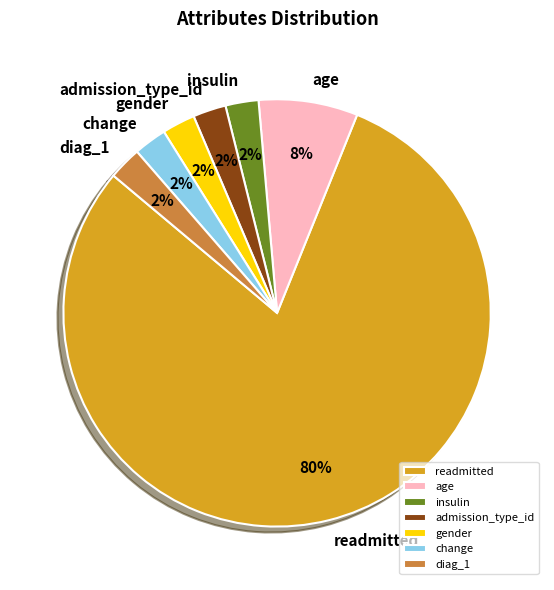

What is the largest slice in the pie chart?

readmitted